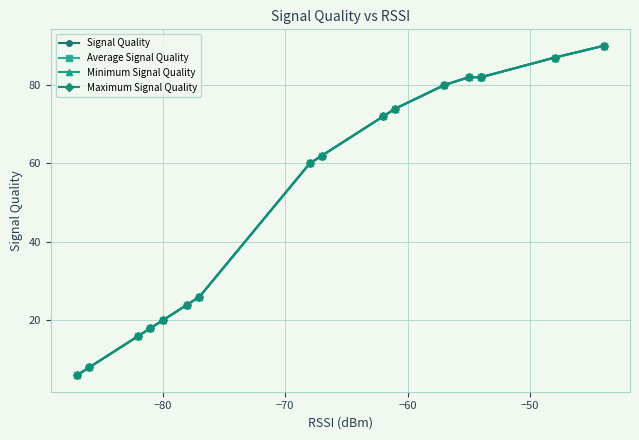

What is the difference between the maximum and minimum values in the Maximum Signal Quality series?

84